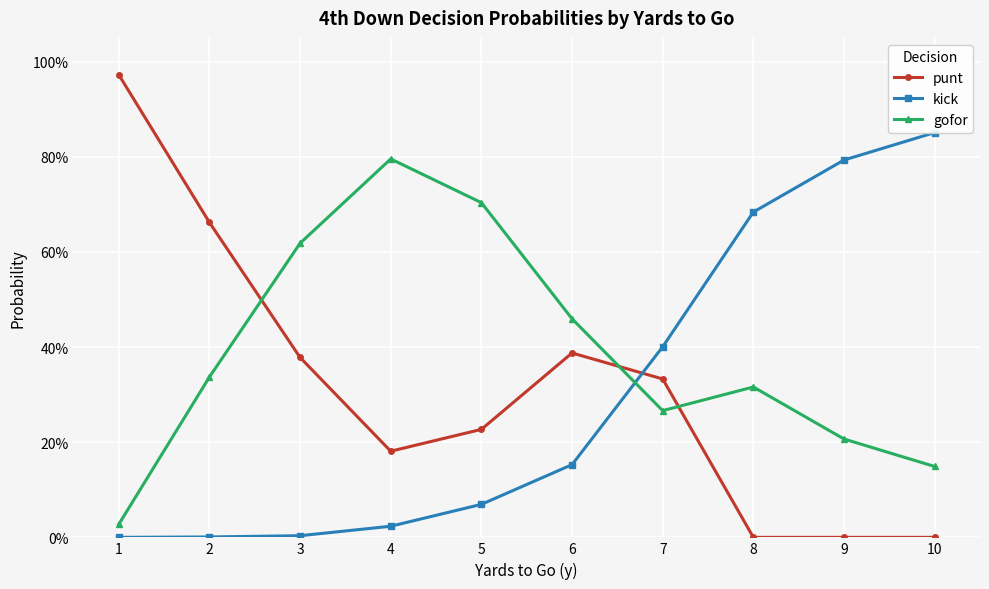

Where is punt nearest to the value 0?

8